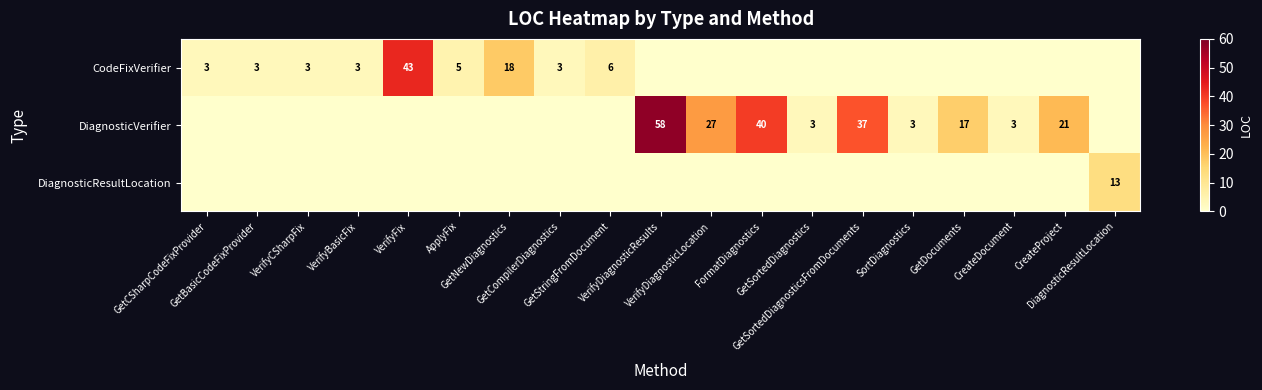

What is the difference between the maximum and second lowest values in the DiagnosticResultLocation series?

13